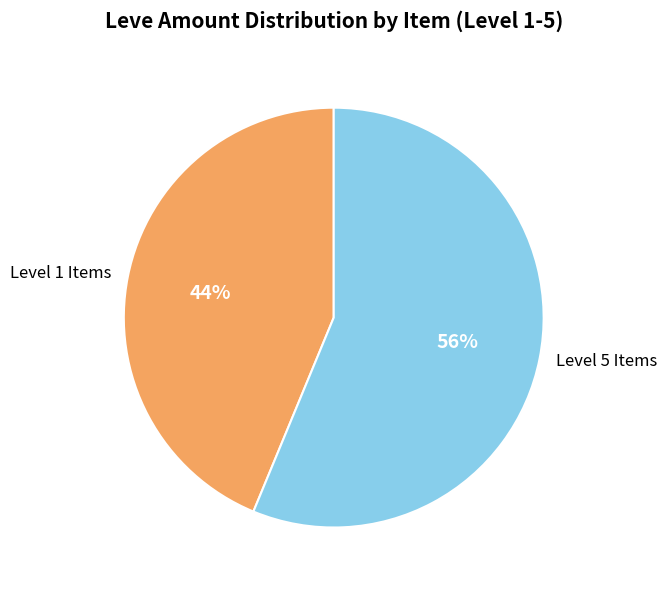

Combined, do Level 5 Items and Level 1 Items account for over 50%?

Yes